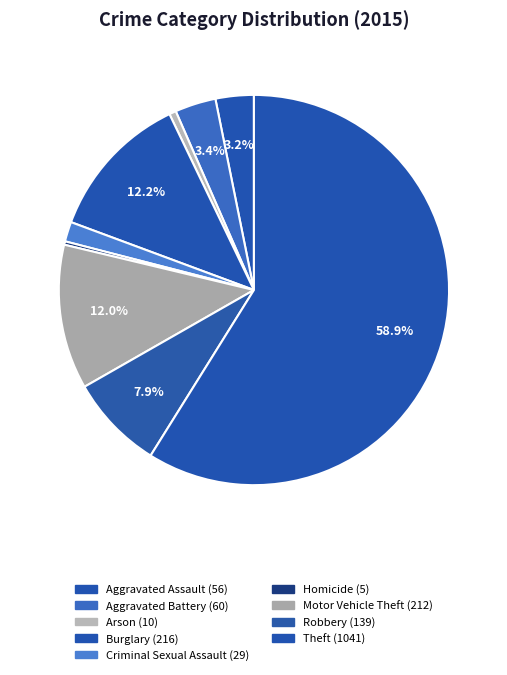

What percentage is the Burglary slice, to the nearest percent?

12%